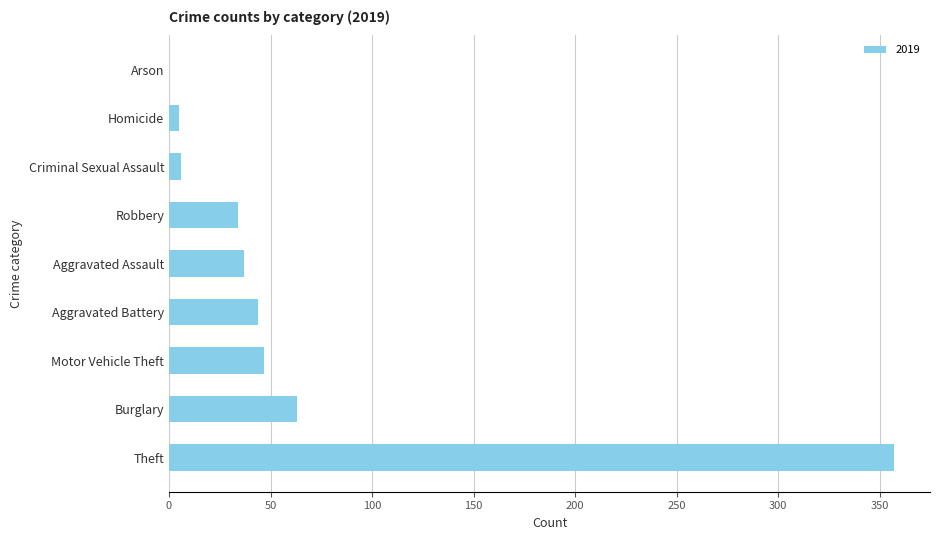

Count the number of data series in this chart.

1